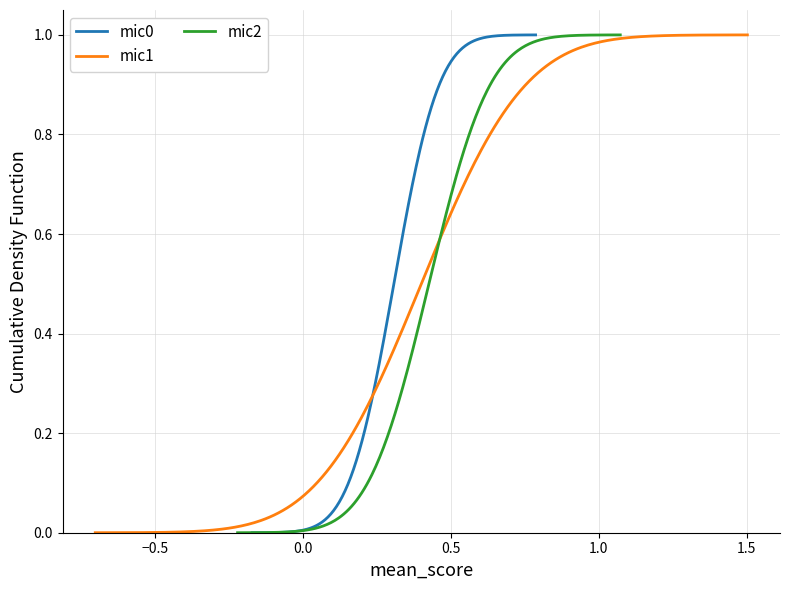

Count the mic0 values in the range 0 to 1.

5